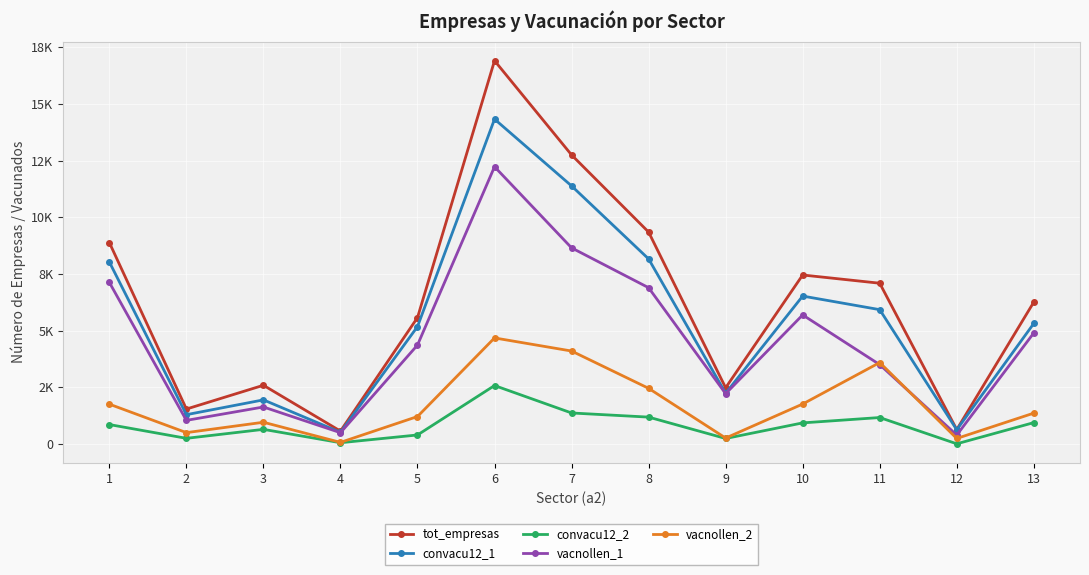

Which series has the largest total across all categories?

tot_empresas